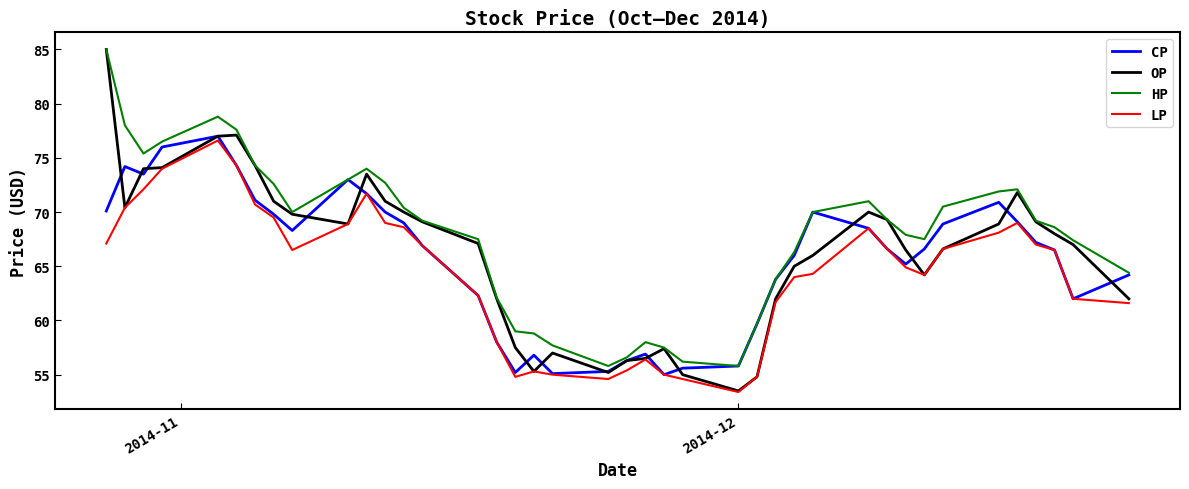

Which series has the largest range (max minus min)?

OP